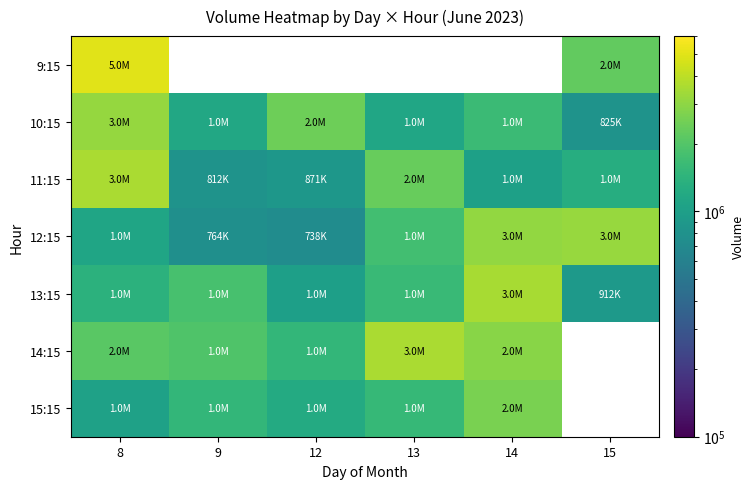

Rank the series by their maximum value, from highest to lowest.

9:15, 14:15, 11:15, 13:15, 12:15, 10:15, 15:15